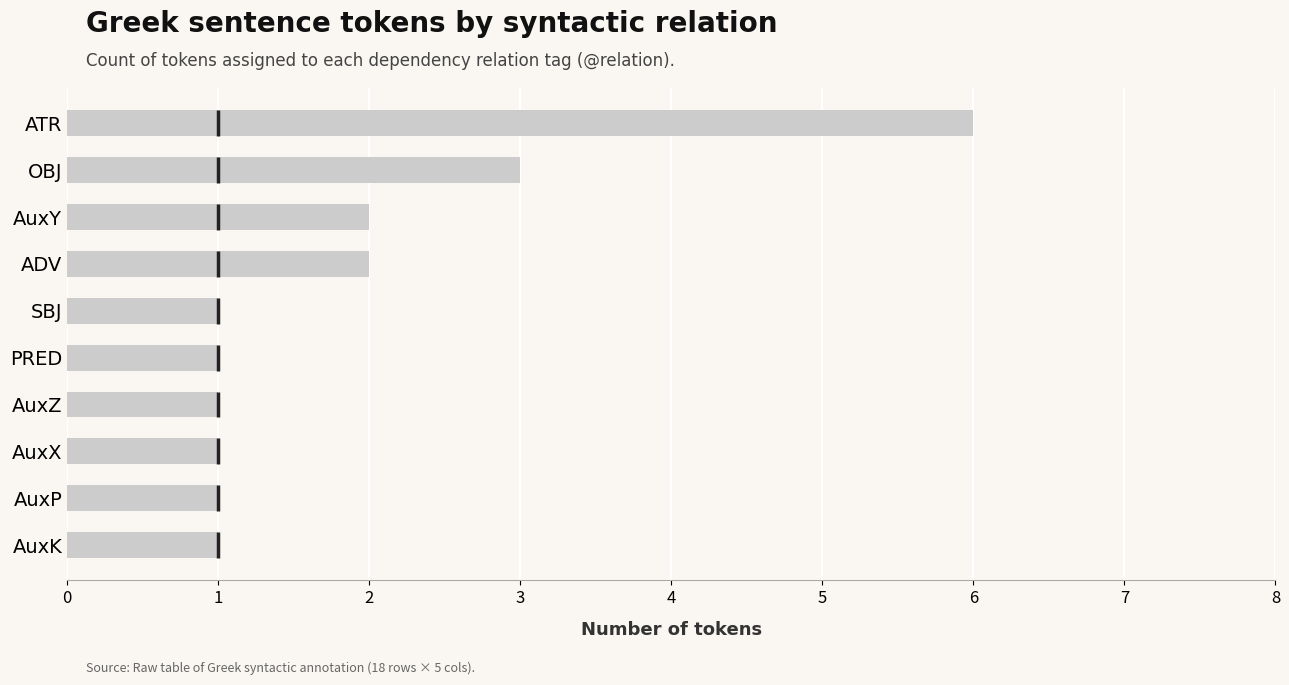

What is the maximum value shown in the chart?

6